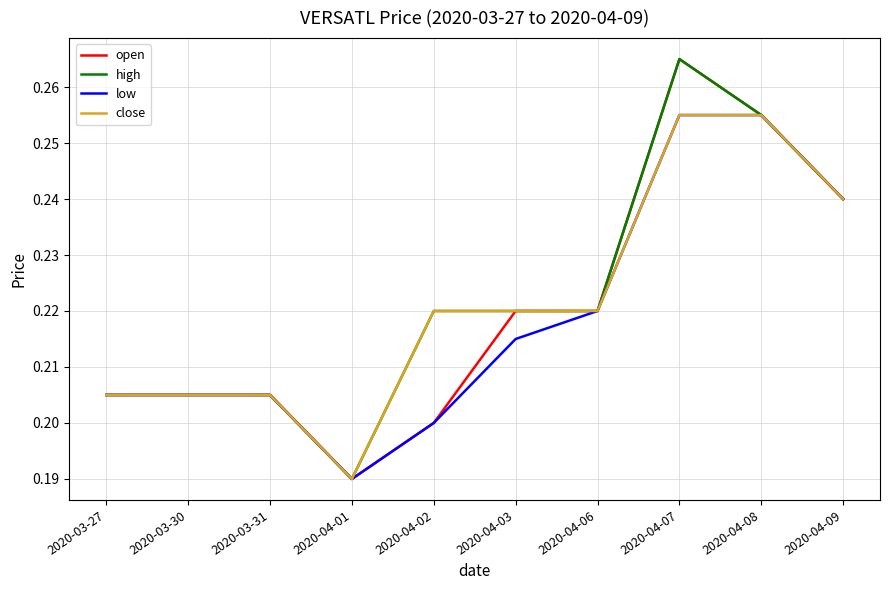

Is the value of open at 2020-04-06 greater than the value of close at 2020-04-08?

No